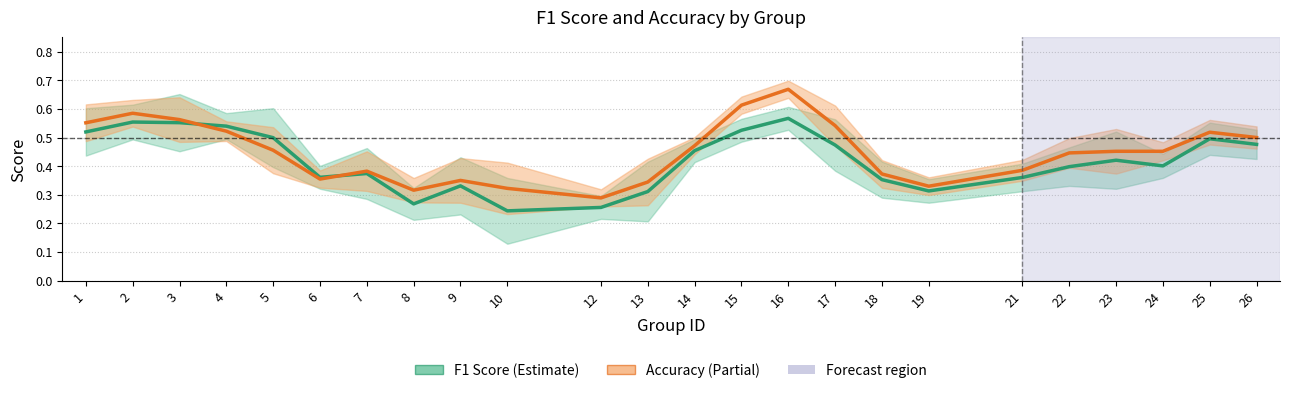

Which category has the highest value in the Accuracy series?

16